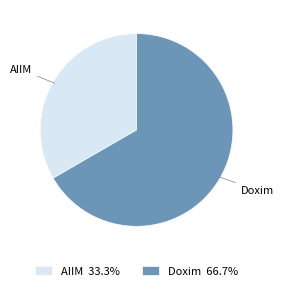

Count the number of slices in the pie.

2